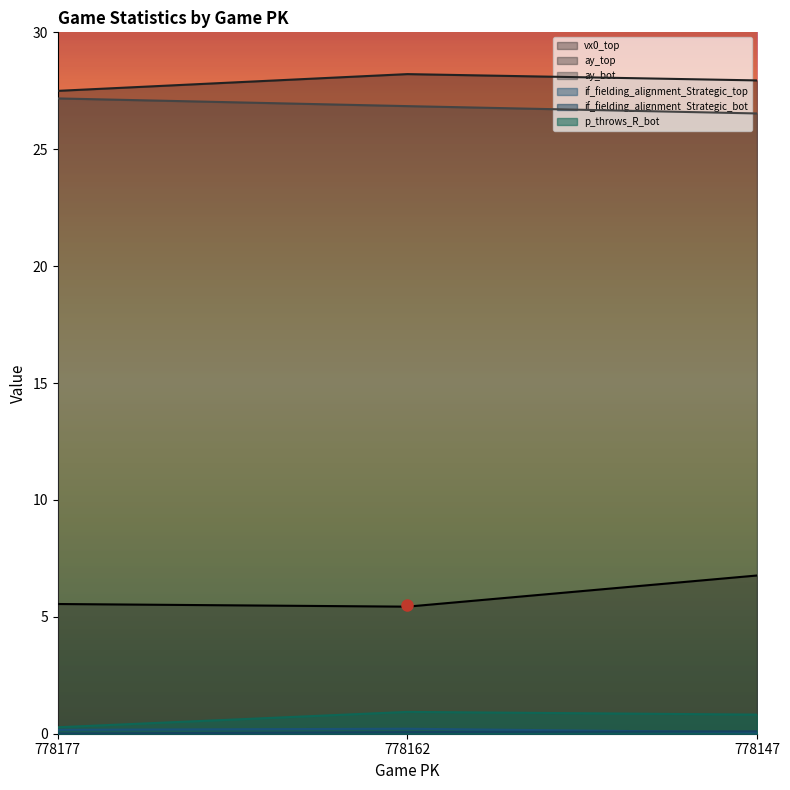

Is the value of ay_bot at 778147 greater than the value of vx0_top at 778147?

Yes